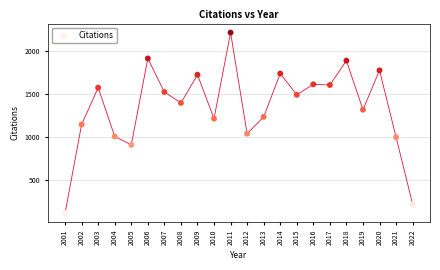

What is the range of Y values (max minus min)?

2098